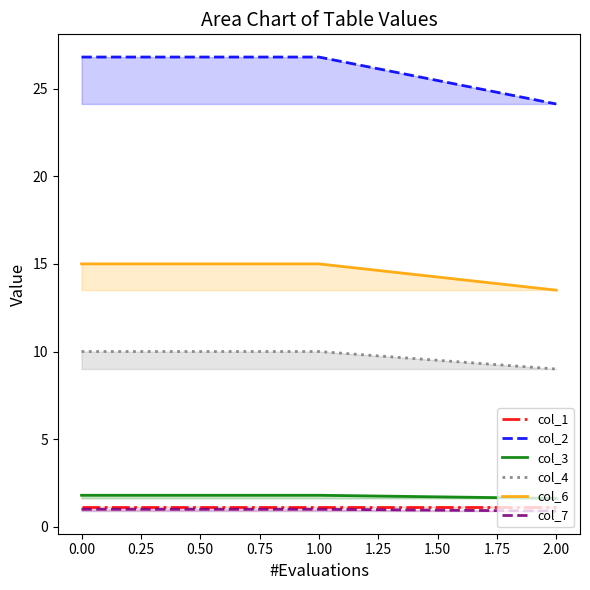

Which series has the largest total across all categories?

col_2